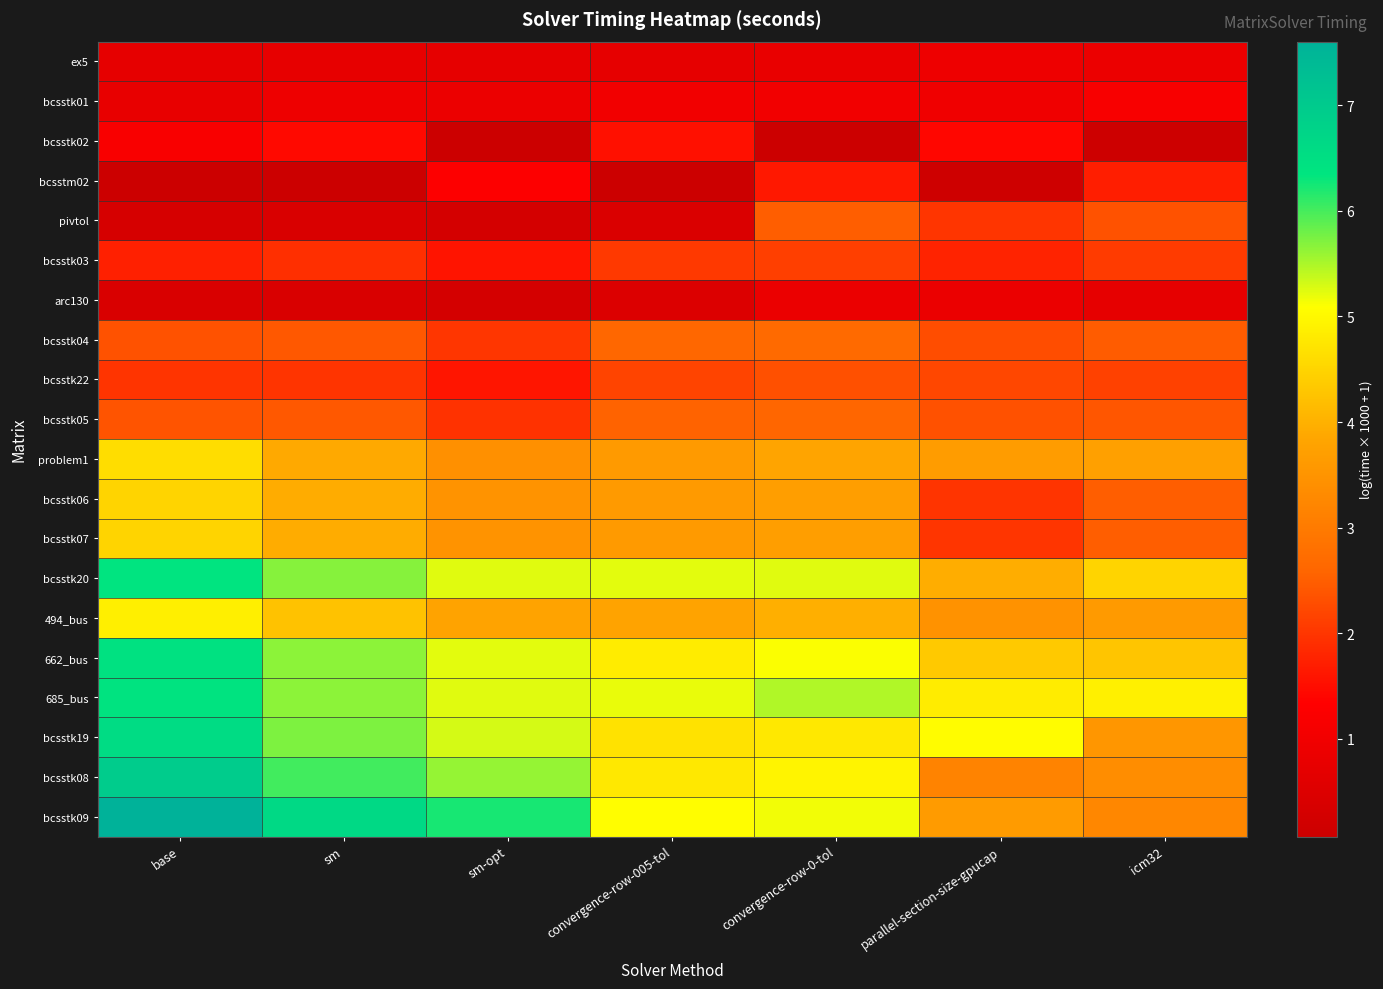

Reading left to right, what are all the values shown in this chart?

ex5: base=0.7	sm=0.8	sm-opt=0.7	convergence-row-005-tol=0.7	convergence-row-0-tol=0.8	parallel-section-size-gpucap=0.9	icm32=0.9
bcsstk01: base=0.8	sm=0.9	sm-opt=0.9	convergence-row-005-tol=1.0	convergence-row-0-tol=1.0	parallel-section-size-gpucap=1.0	icm32=1.2
bcsstk02: base=1.2	sm=1.5	sm-opt=0.1	convergence-row-005-tol=1.5	convergence-row-0-tol=0.1	parallel-section-size-gpucap=1.4	icm32=0.1
bcsstm02: base=0.1	sm=0.1	sm-opt=1.3	convergence-row-005-tol=0.1	convergence-row-0-tol=1.6	parallel-section-size-gpucap=0.1	icm32=1.7
pivtol: base=0.3	sm=0.4	sm-opt=0.3	convergence-row-005-tol=0.4	convergence-row-0-tol=2.5	parallel-section-size-gpucap=2.0	icm32=2.3
bcsstk03: base=1.7	sm=1.9	sm-opt=1.6	convergence-row-005-tol=2.0	convergence-row-0-tol=2.1	parallel-section-size-gpucap=1.8	icm32=2.1
arc130: base=0.4	sm=0.4	sm-opt=0.3	convergence-row-005-tol=0.5	convergence-row-0-tol=0.8	parallel-section-size-gpucap=0.9	icm32=0.7
bcsstk04: base=2.3	sm=2.4	sm-opt=2.0	convergence-row-005-tol=2.6	convergence-row-0-tol=2.7	parallel-section-size-gpucap=2.3	icm32=2.5
bcsstk22: base=2.0	sm=2.0	sm-opt=1.6	convergence-row-005-tol=2.2	convergence-row-0-tol=2.3	parallel-section-size-gpucap=2.2	icm32=2.1
bcsstk05: base=2.4	sm=2.4	sm-opt=1.9	convergence-row-005-tol=2.6	convergence-row-0-tol=2.6	parallel-section-size-gpucap=2.3	icm32=2.4
problem1: base=4.6	sm=3.9	sm-opt=3.4	convergence-row-005-tol=3.6	convergence-row-0-tol=3.8	parallel-section-size-gpucap=3.7	icm32=3.7
bcsstk06: base=4.5	sm=3.9	sm-opt=3.5	convergence-row-005-tol=3.6	convergence-row-0-tol=3.7	parallel-section-size-gpucap=2.0	icm32=2.5
bcsstk07: base=4.5	sm=3.9	sm-opt=3.5	convergence-row-005-tol=3.6	convergence-row-0-tol=3.7	parallel-section-size-gpucap=2.0	icm32=2.5
bcsstk20: base=6.4	sm=5.7	sm-opt=5.2	convergence-row-005-tol=5.2	convergence-row-0-tol=5.2	parallel-section-size-gpucap=3.9	icm32=4.5
494_bus: base=4.9	sm=4.2	sm-opt=3.8	convergence-row-005-tol=3.8	convergence-row-0-tol=4.0	parallel-section-size-gpucap=3.5	icm32=3.6
662_bus: base=6.4	sm=5.7	sm-opt=5.2	convergence-row-005-tol=4.8	convergence-row-0-tol=5.1	parallel-section-size-gpucap=4.3	icm32=4.3
685_bus: base=6.4	sm=5.7	sm-opt=5.2	convergence-row-005-tol=5.2	convergence-row-0-tol=5.5	parallel-section-size-gpucap=4.8	icm32=4.9
bcsstk19: base=6.6	sm=5.7	sm-opt=5.3	convergence-row-005-tol=4.7	convergence-row-0-tol=4.8	parallel-section-size-gpucap=5.1	icm32=3.5
bcsstk08: base=7.0	sm=6.0	sm-opt=5.6	convergence-row-005-tol=4.8	convergence-row-0-tol=5.0	parallel-section-size-gpucap=3.2	icm32=3.4
bcsstk09: base=7.6	sm=6.6	sm-opt=6.2	convergence-row-005-tol=5.1	convergence-row-0-tol=5.2	parallel-section-size-gpucap=3.6	icm32=3.2